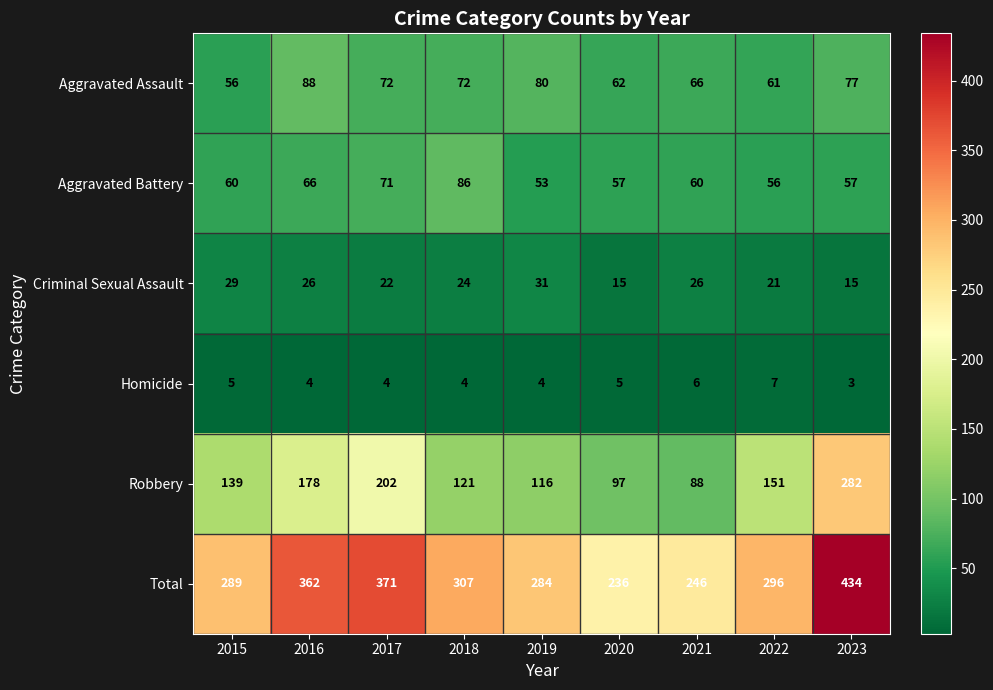

How many data points does each series have?

9